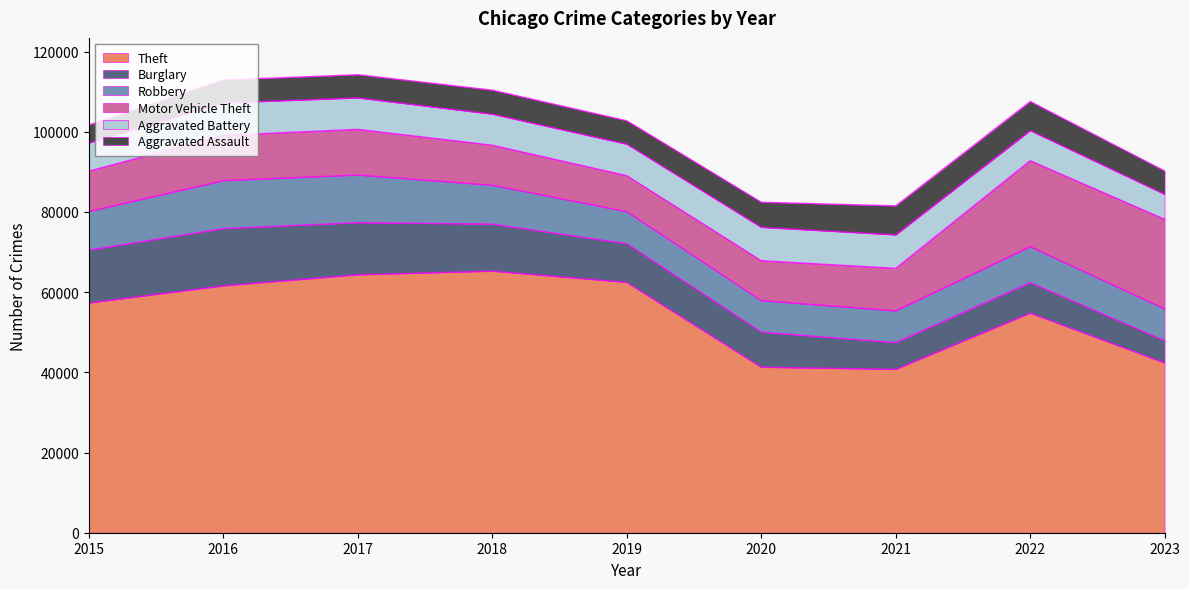

How many interior local valleys does the Theft series have?

1